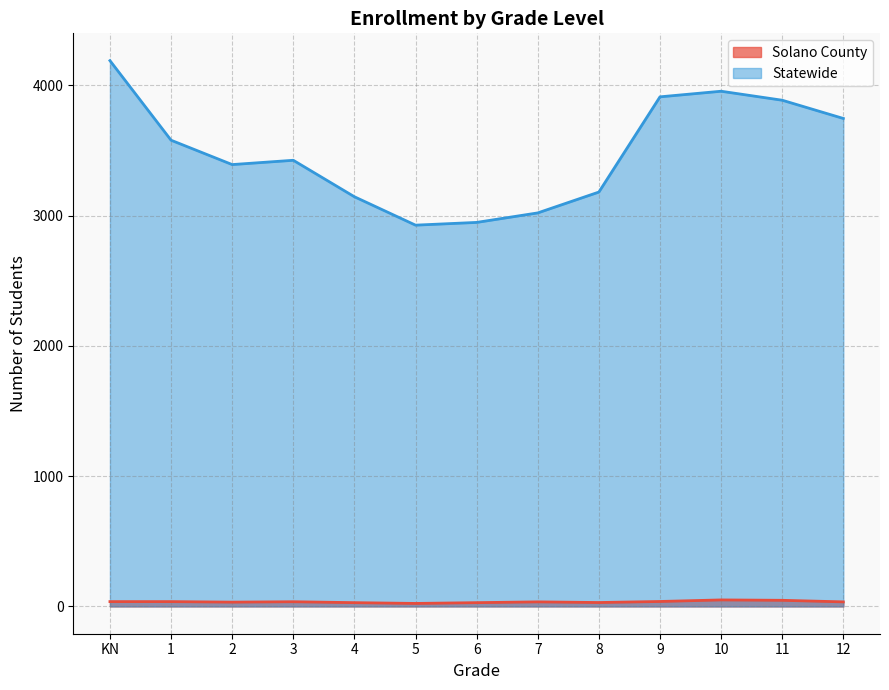

How many data points in Solano County are above 35?

6